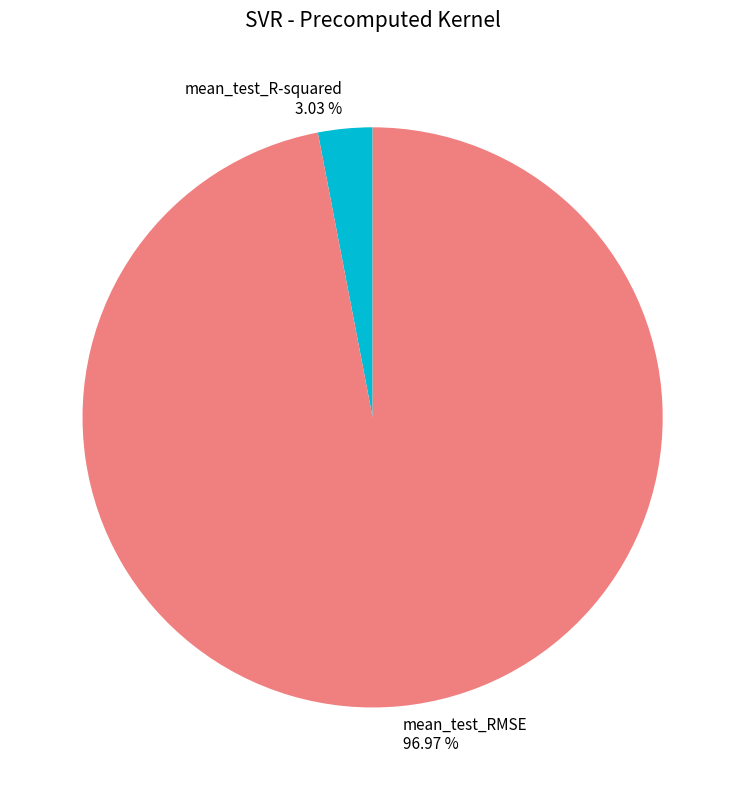

Is there any slice that represents more than half of the pie?

Yes